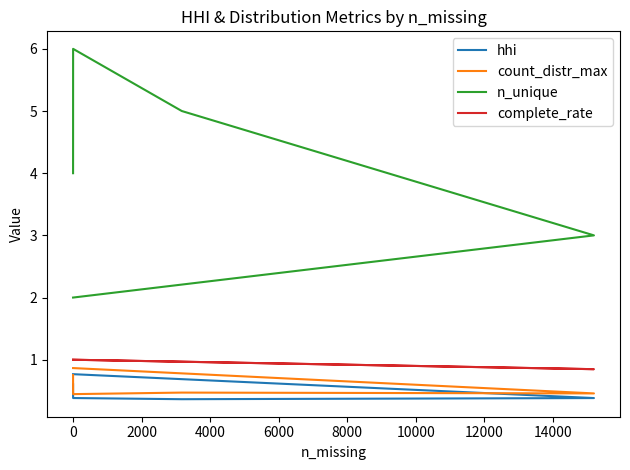

What is the difference between the maximum and minimum values in the hhi series?

0.4